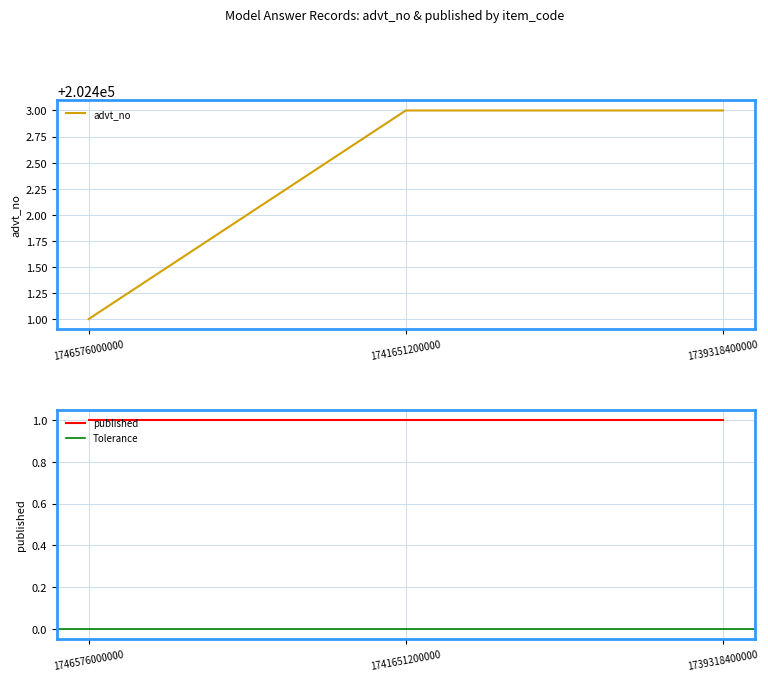

List the labels in order of value, smallest first.

1746576000000, 1741651200000, 1739318400000